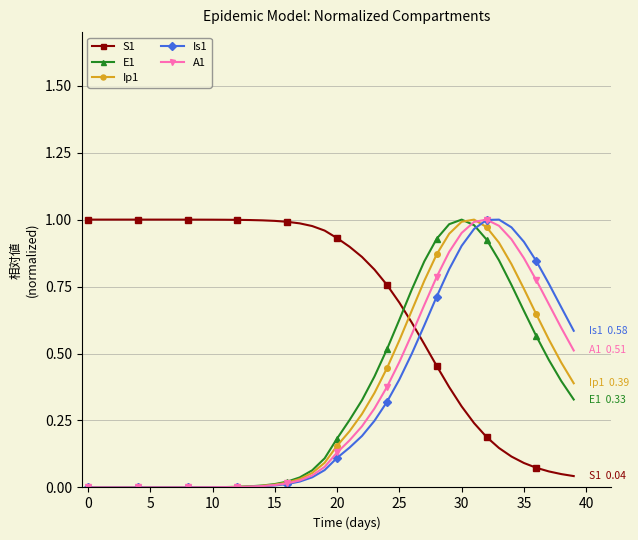

Which series has the largest total across all categories?

S1